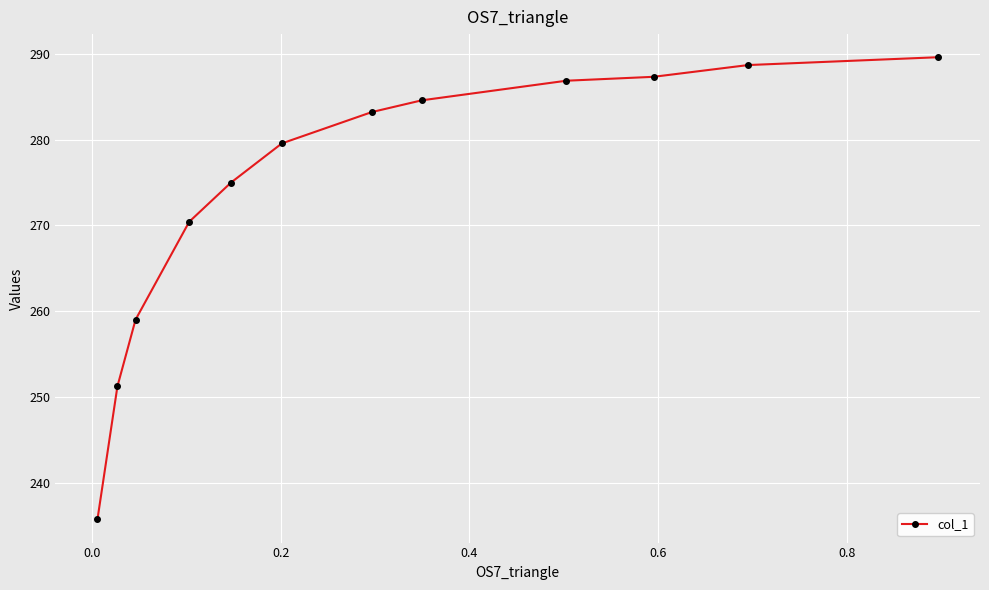

How many data points are above 283?

6